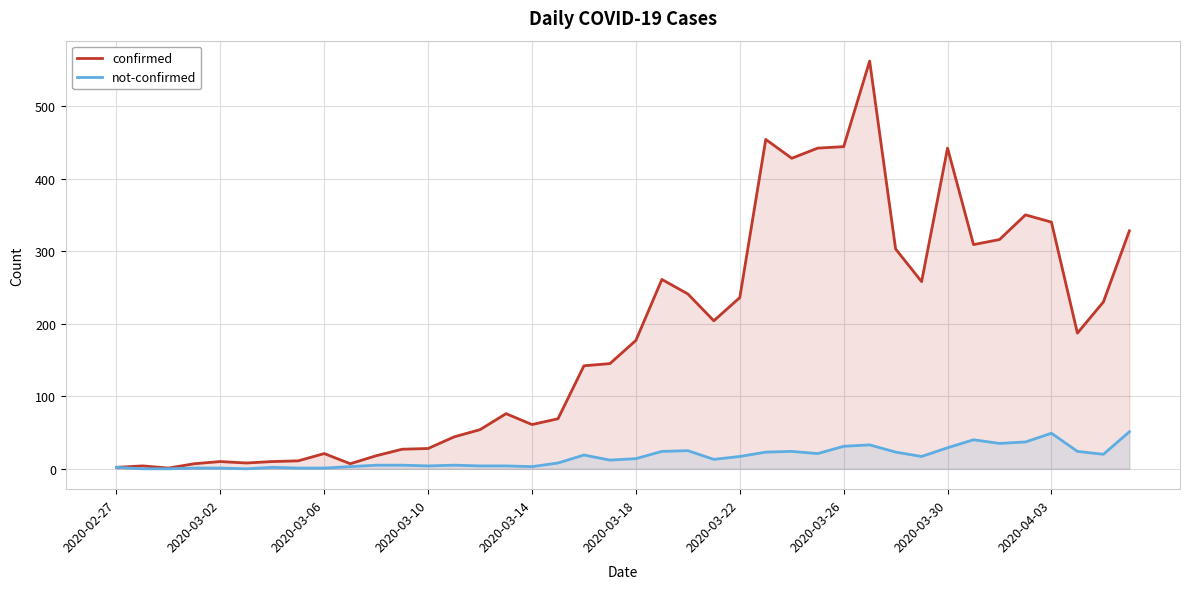

Reading left to right, transcribe all the data shown in this chart.

confirmed: 2	4	1	7	10	8	10	11	21	7	18	27	28	44	54	76	61	69	142	145	177	261	241	204	236	454	428	442	444	562	303	258	442	309	316	350	340	187	230	328
not-confirmed: 2	0	0	1	1	0	2	1	1	3	5	5	4	5	4	4	3	8	19	12	14	24	25	13	17	23	24	21	31	33	23	17	29	40	35	37	49	24	20	51